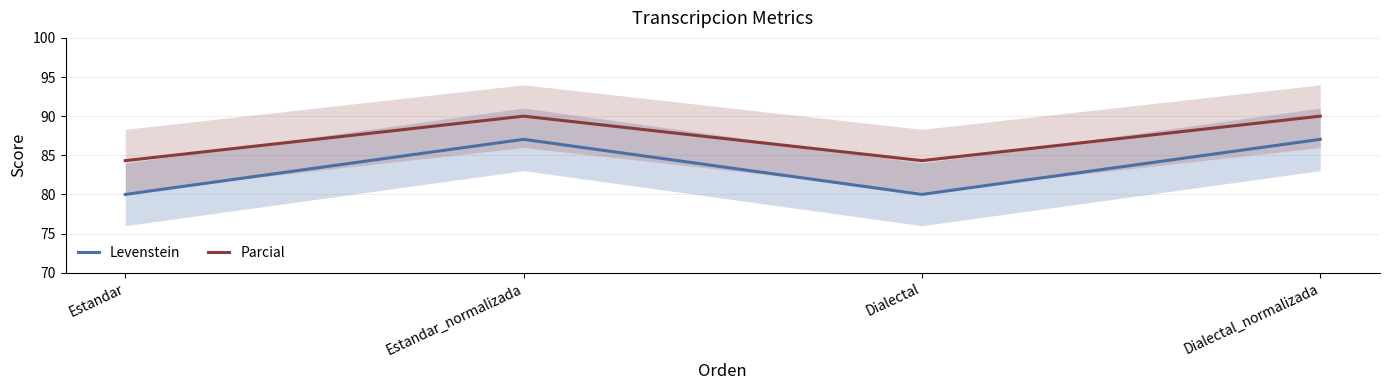

What is the average value of the Parcial series?

87.2